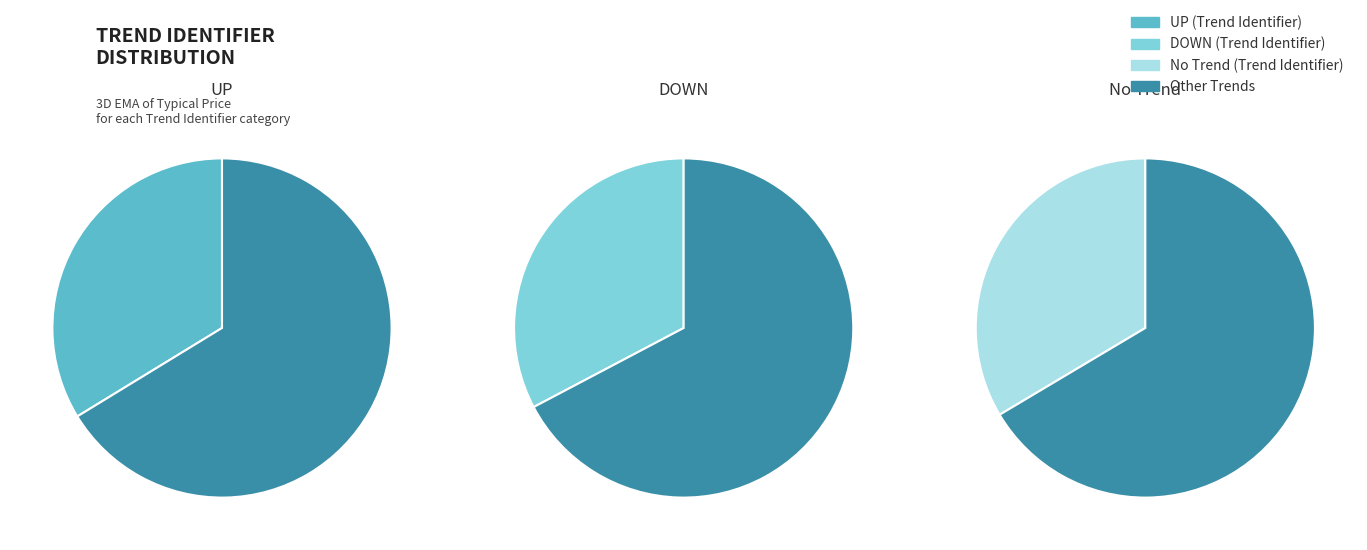

To the nearest percent, what percentage of the pie is DOWN?

33%